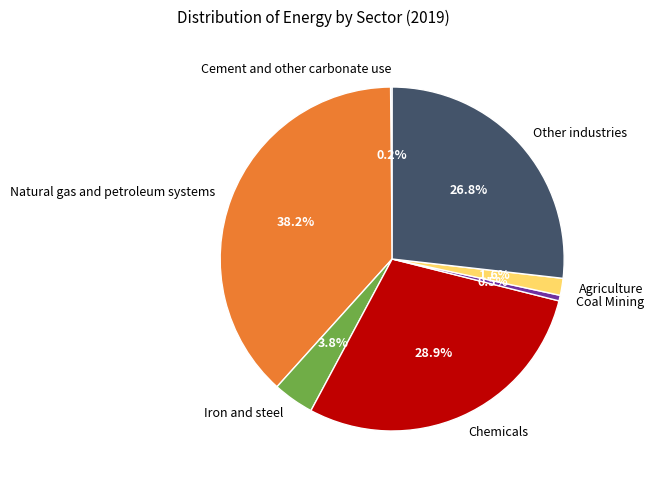

Which has a higher value, Other industries or Agriculture?

Other industries